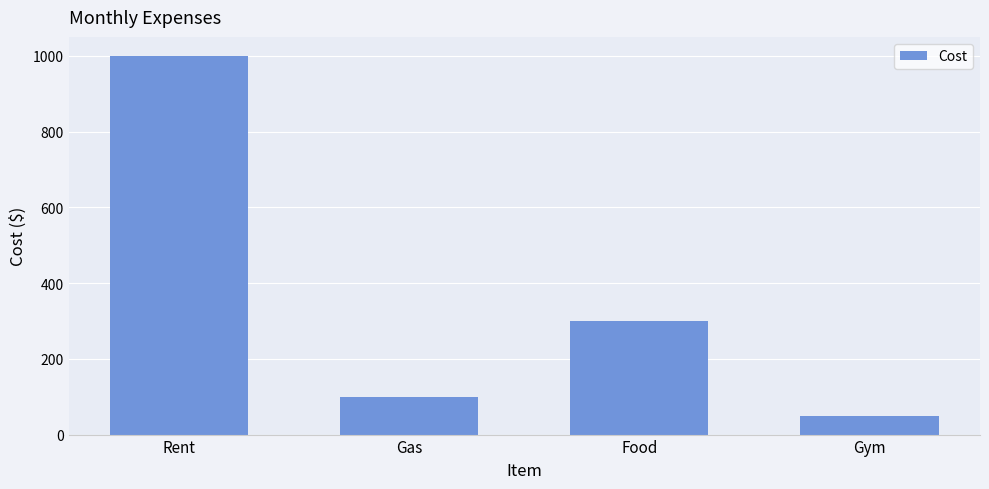

True or false: the data shows 159 at Food.

False